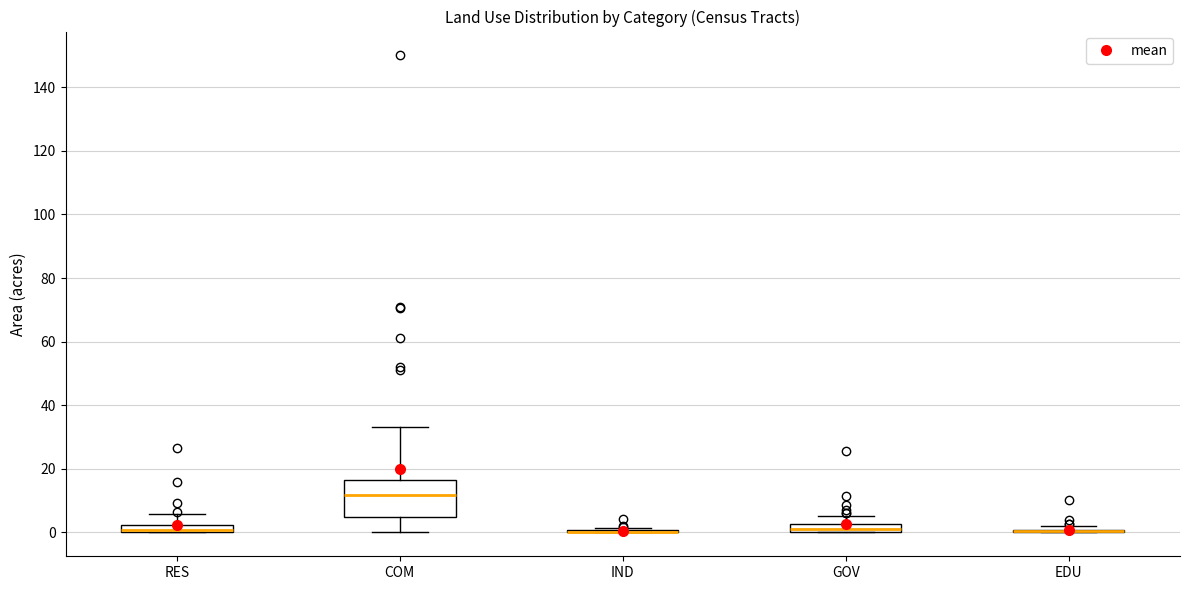

Comparing the boxes themselves (not the whiskers), which one is the tallest?

COM